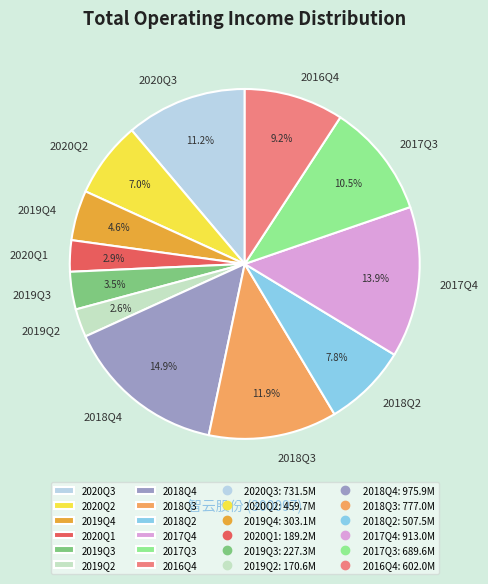

Which category has the biggest portion of the pie?

2018Q4